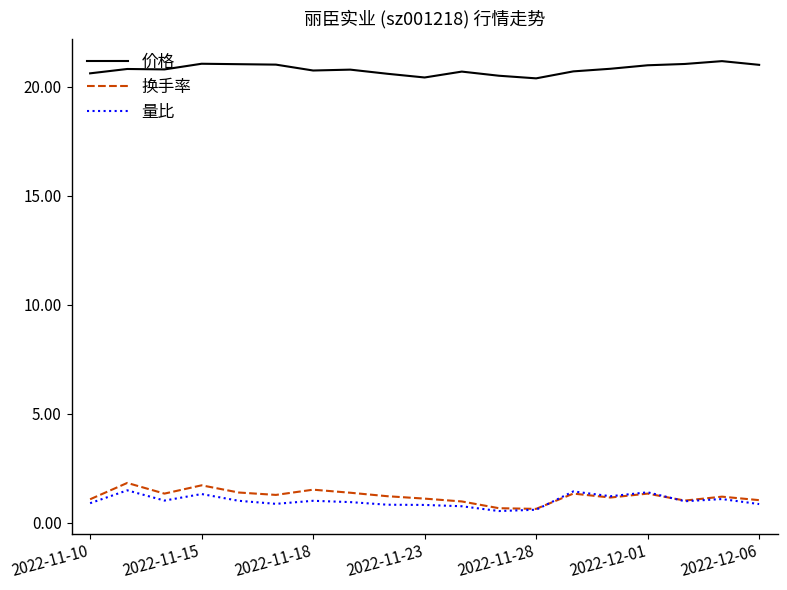

What is the highest value of the 换手率 series?

1.8